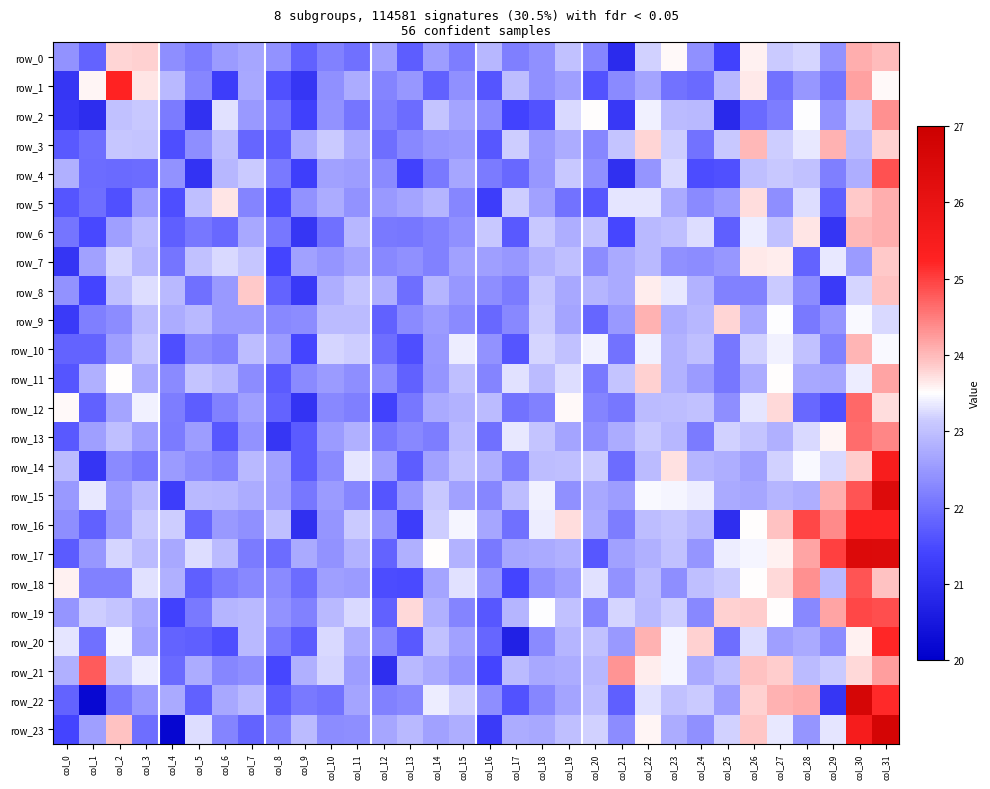

Which series has the largest total across all categories?

row_17